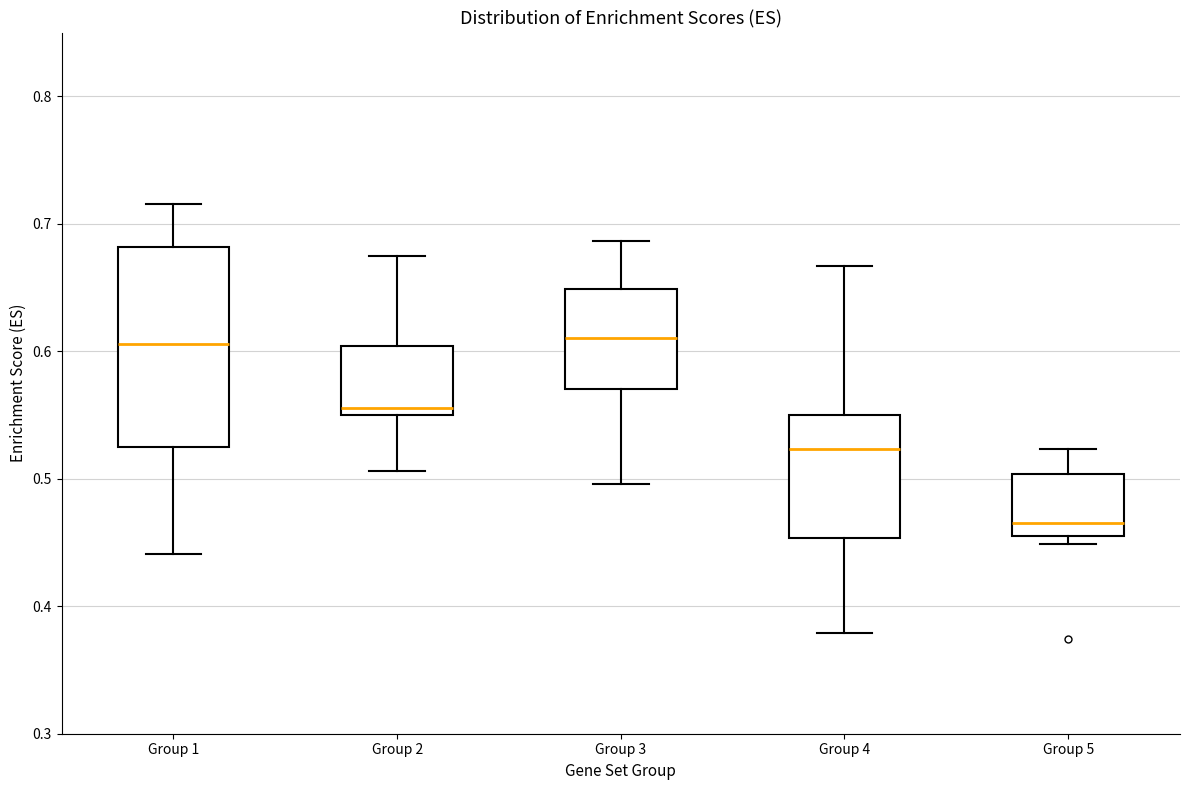

Where does the upper whisker of the box for Group 3 end on the y-axis? The values are not printed on the chart, so give them approximately, as read against the axis.

0.69